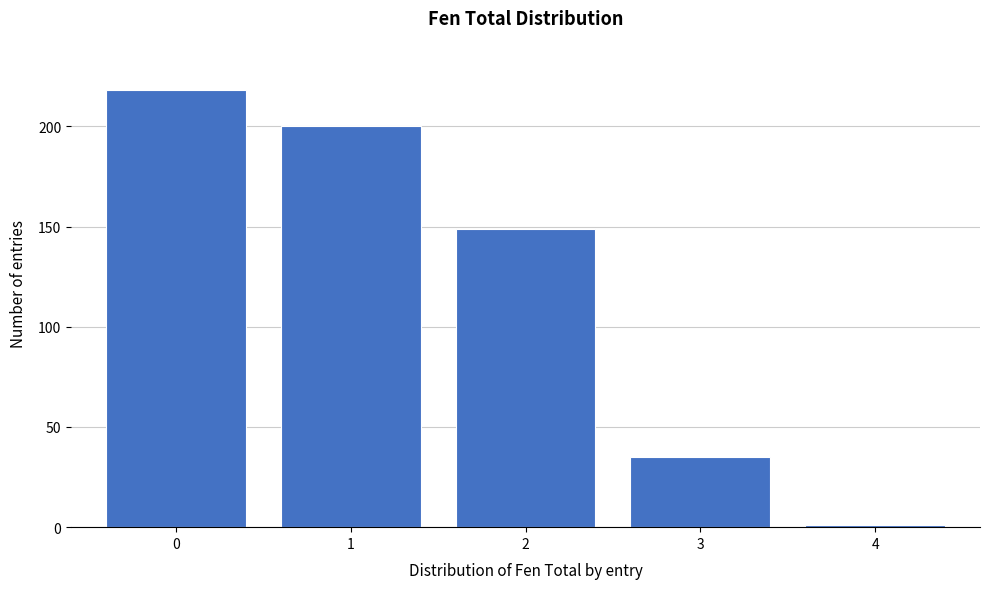

Which range on the x-axis has the tallest bar?

-0.5 to 0.5